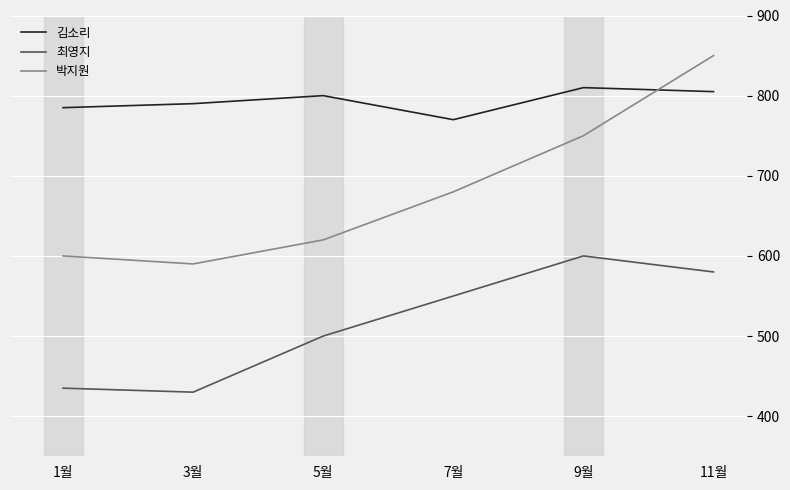

What is the greatest value displayed?

850